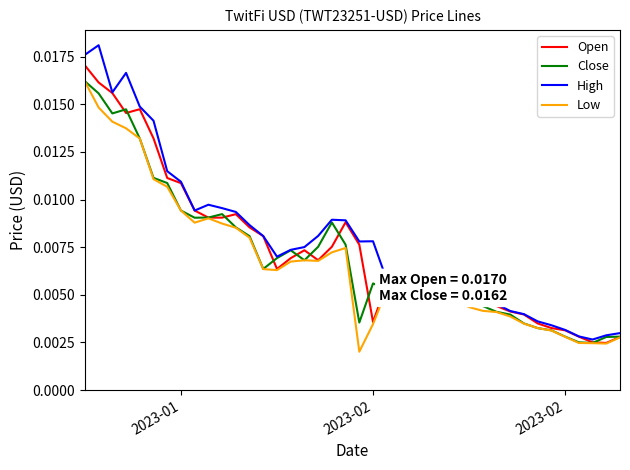

Which series has the widest spread of values?

High